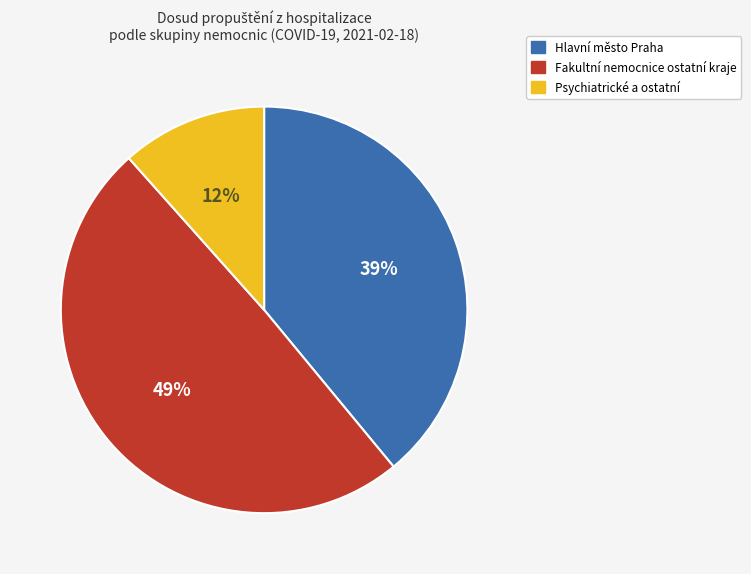

Is there any slice that represents more than half of the pie?

No